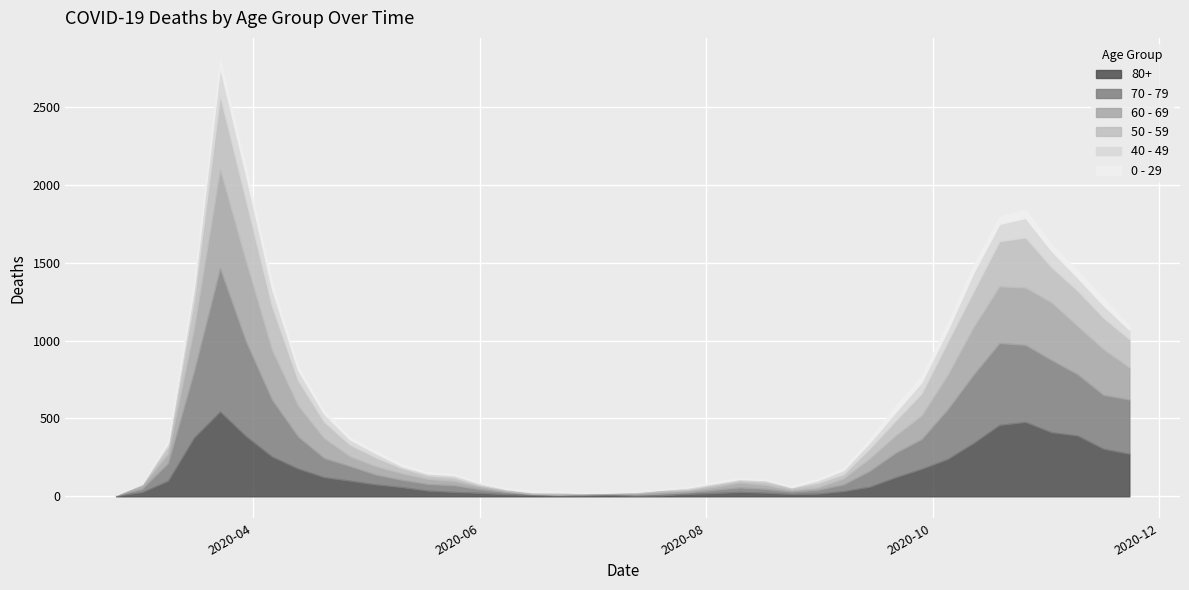

List the series in order of their peak value, lowest first.

0 - 29, 40 - 49, 50 - 59, 80+, 60 - 69, 70 - 79